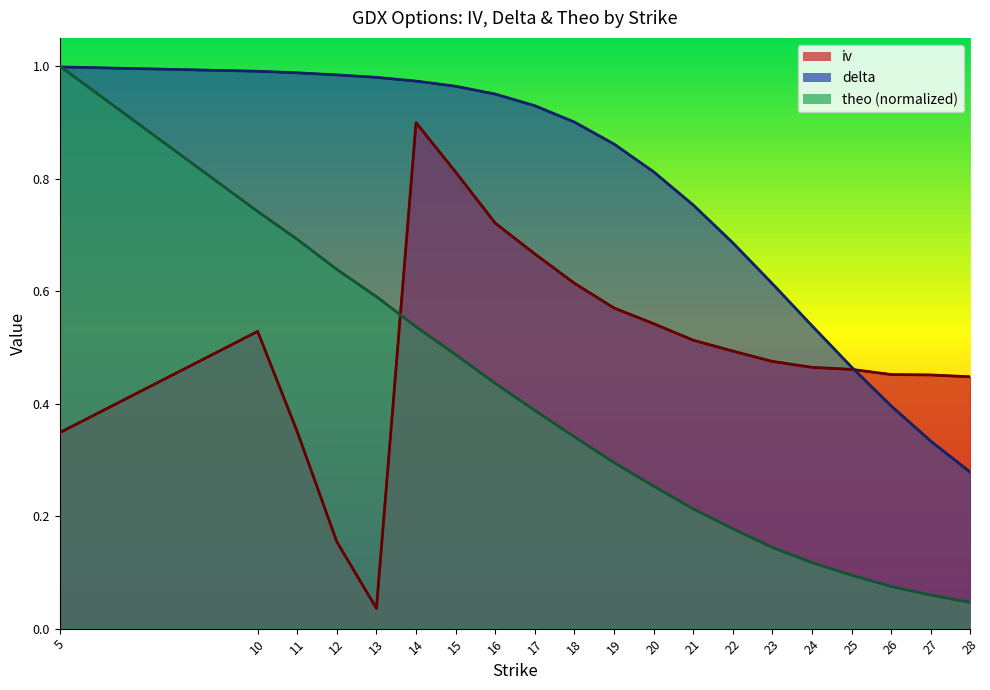

Reading right to left, extract all data points from this chart.

iv: 0.4	0.5	0.5	0.5	0.5	0.5	0.5	0.5	0.5	0.6	0.6	0.7	0.7	0.8	0.9	0.0	0.2	0.3	0.5	0.3
delta: 0.3	0.3	0.4	0.5	0.5	0.6	0.7	0.8	0.8	0.9	0.9	0.9	1.0	1.0	1.0	1.0	1.0	1.0	1.0	1.0
theo: 0.0	0.1	0.1	0.1	0.1	0.1	0.2	0.2	0.3	0.3	0.3	0.4	0.4	0.5	0.5	0.6	0.6	0.7	0.7	1.0